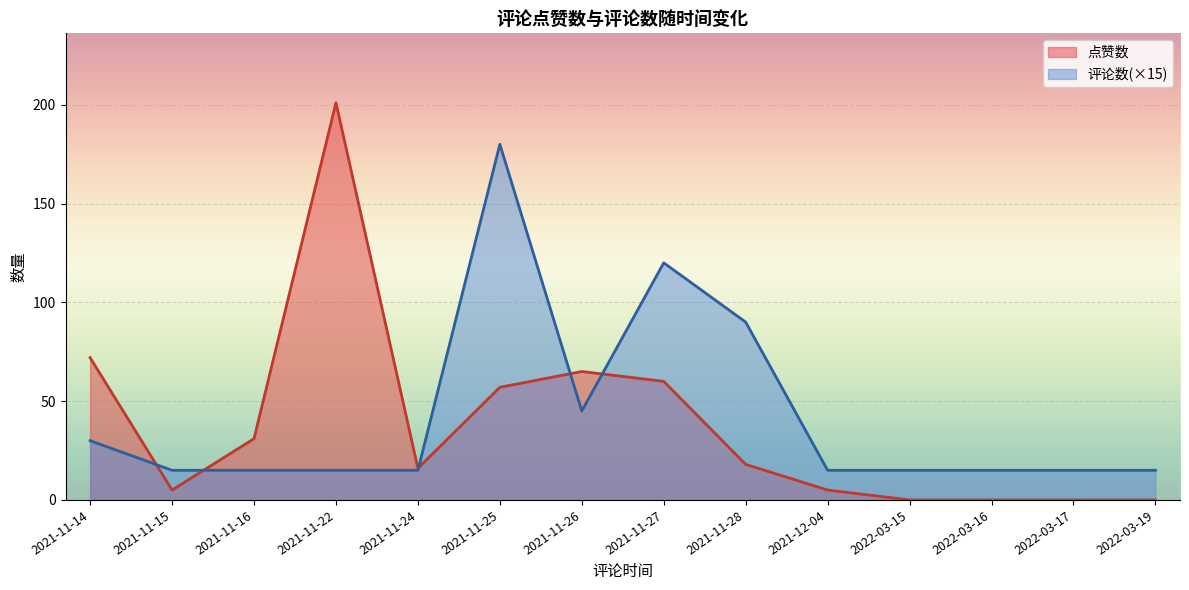

Does the chart display data point markers on the line(s)?

No